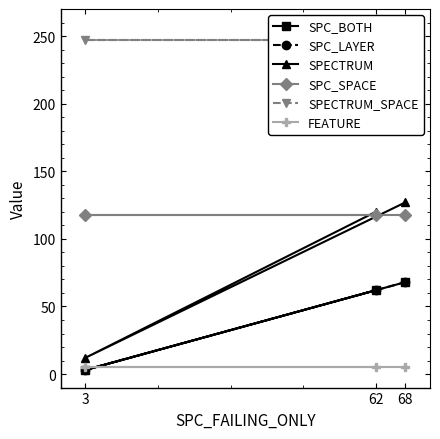

How many lines are shown in the chart?

6